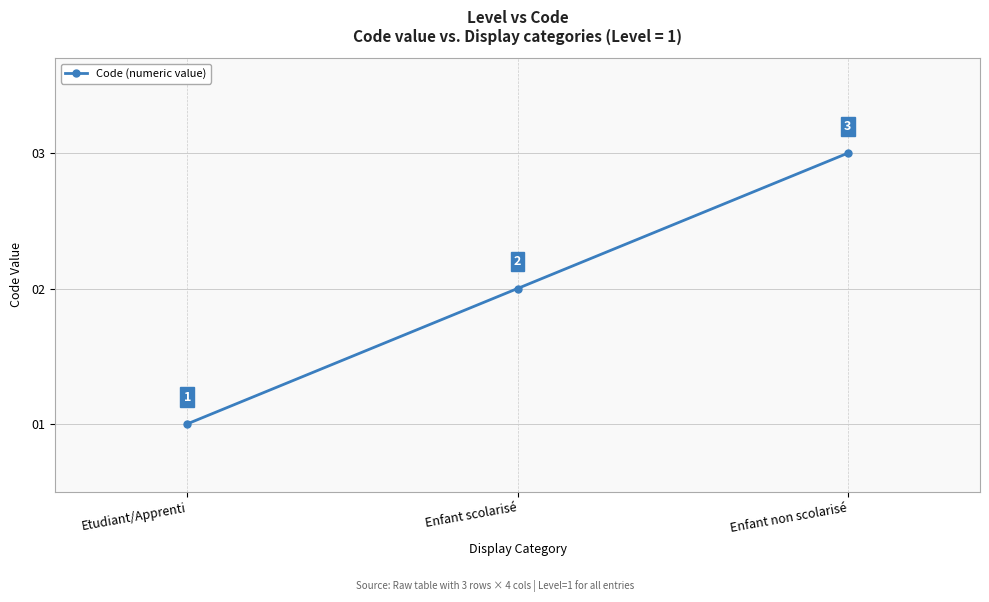

What is the difference between the values at Enfant scolarisé and Etudiant/Apprenti?

1